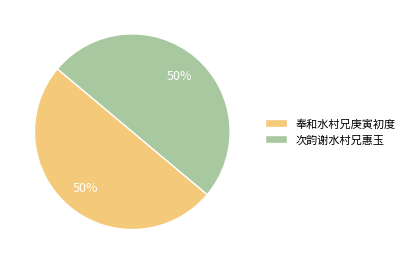

How many slices are in this pie chart?

2